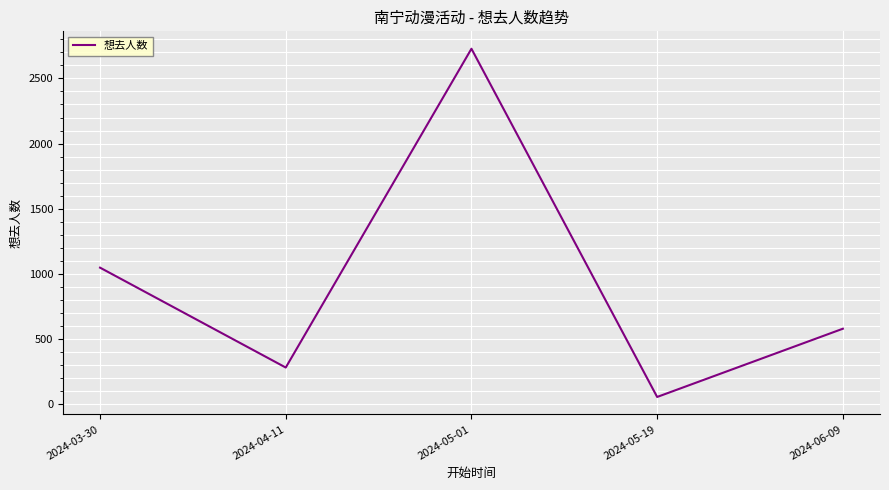

The value at 2024-04-11 is 280. True or false?

True